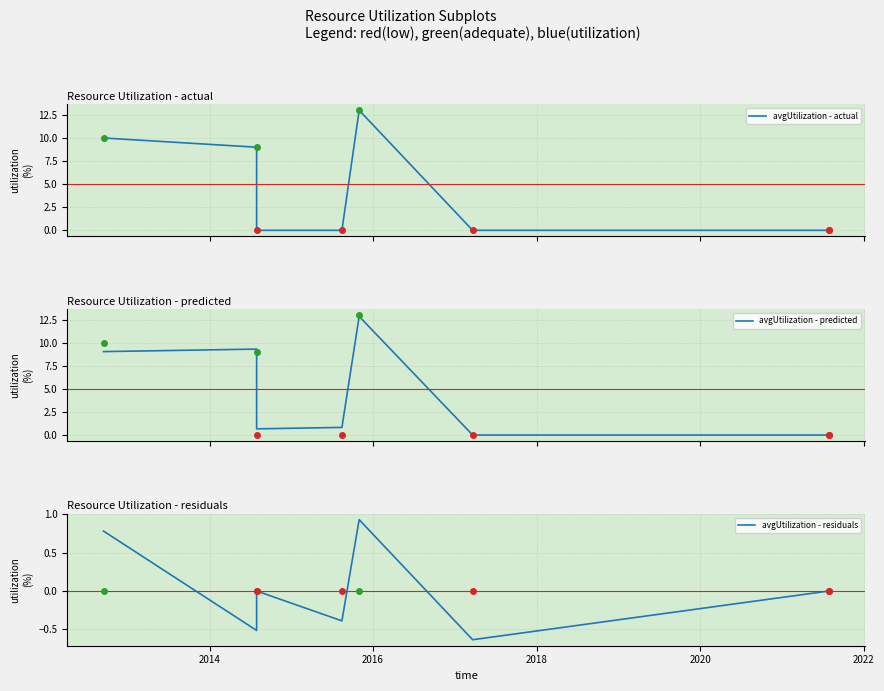

Rank the series by their maximum value, from lowest to highest.

avgUtilization - residuals, avgUtilization - predicted, avgUtilization - actual